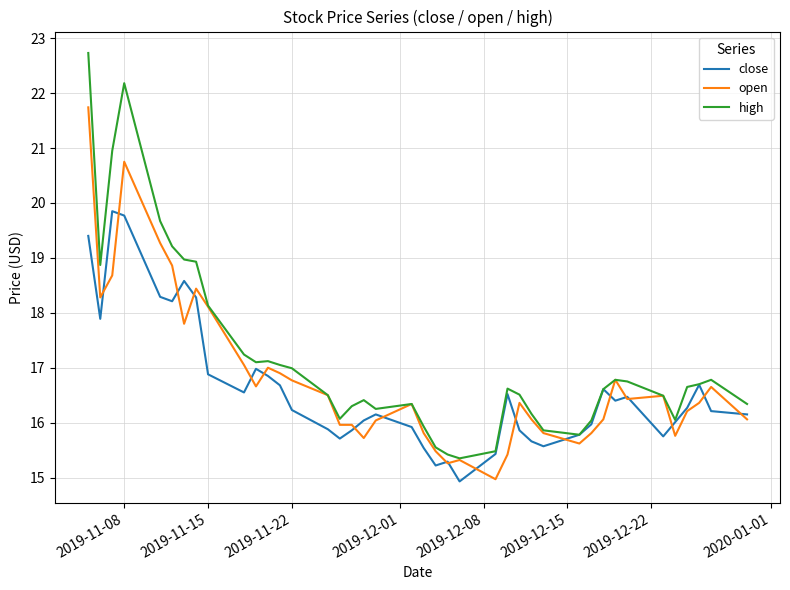

Which series has the widest spread of values?

high